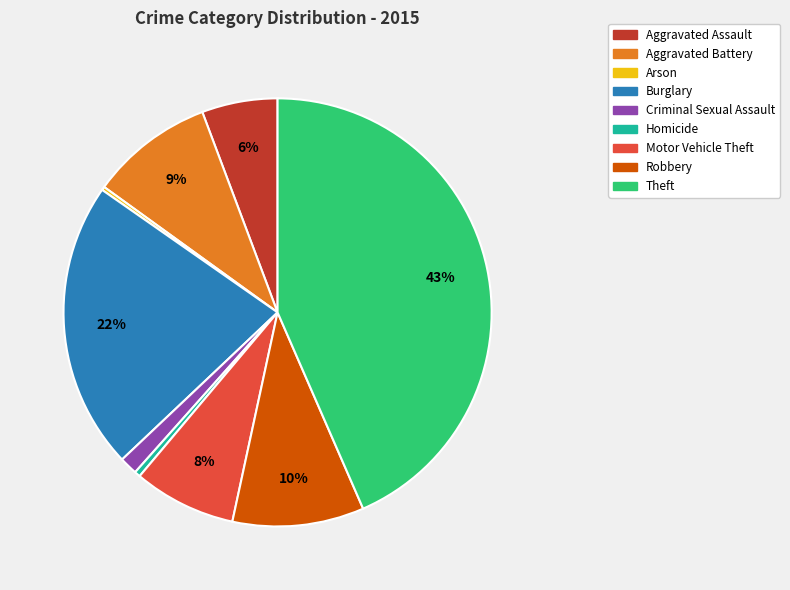

Is the sum of Homicide and Aggravated Battery greater than half?

No